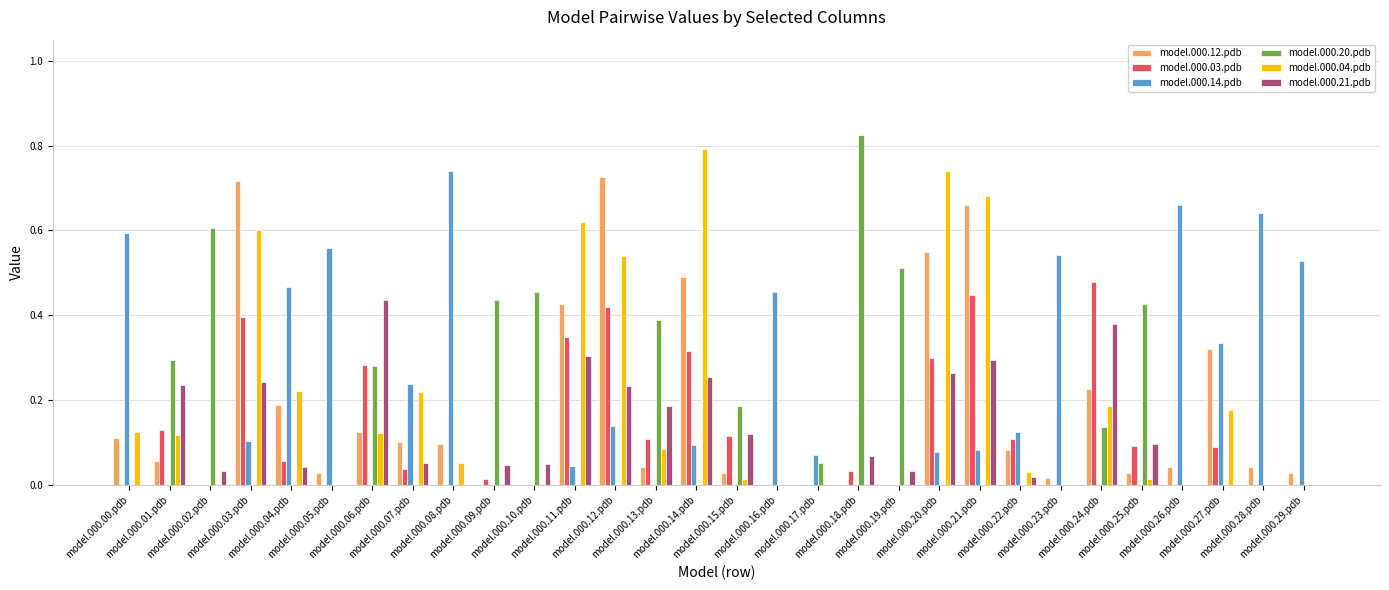

Reading right to left, transcribe all the data shown in this chart.

model.000.12.pdb: model.000.29.pdb=0.0	model.000.28.pdb=0.0	model.000.27.pdb=0.3	model.000.26.pdb=0.0	model.000.25.pdb=0.0	model.000.24.pdb=0.2	model.000.23.pdb=0.0	model.000.22.pdb=0.1	model.000.21.pdb=0.7	model.000.20.pdb=0.5	model.000.19.pdb=0.0	model.000.18.pdb=0.0	model.000.17.pdb=0.0	model.000.16.pdb=0.0	model.000.15.pdb=0.0	model.000.14.pdb=0.5	model.000.13.pdb=0.0	model.000.12.pdb=0.7	model.000.11.pdb=0.4	model.000.10.pdb=0.0	model.000.09.pdb=0.0	model.000.08.pdb=0.1	model.000.07.pdb=0.1	model.000.06.pdb=0.1	model.000.05.pdb=0.0	model.000.04.pdb=0.2	model.000.03.pdb=0.7	model.000.02.pdb=0.0	model.000.01.pdb=0.1	model.000.00.pdb=0.1
model.000.03.pdb: model.000.29.pdb=0.0	model.000.28.pdb=0.0	model.000.27.pdb=0.1	model.000.26.pdb=0.0	model.000.25.pdb=0.1	model.000.24.pdb=0.5	model.000.23.pdb=0.0	model.000.22.pdb=0.1	model.000.21.pdb=0.4	model.000.20.pdb=0.3	model.000.19.pdb=0.0	model.000.18.pdb=0.0	model.000.17.pdb=0.0	model.000.16.pdb=0.0	model.000.15.pdb=0.1	model.000.14.pdb=0.3	model.000.13.pdb=0.1	model.000.12.pdb=0.4	model.000.11.pdb=0.3	model.000.10.pdb=0.0	model.000.09.pdb=0.0	model.000.08.pdb=0.0	model.000.07.pdb=0.0	model.000.06.pdb=0.3	model.000.05.pdb=0.0	model.000.04.pdb=0.1	model.000.03.pdb=0.4	model.000.02.pdb=0.0	model.000.01.pdb=0.1	model.000.00.pdb=0.0
model.000.14.pdb: model.000.29.pdb=0.5	model.000.28.pdb=0.6	model.000.27.pdb=0.3	model.000.26.pdb=0.7	model.000.25.pdb=0.0	model.000.24.pdb=0.0	model.000.23.pdb=0.5	model.000.22.pdb=0.1	model.000.21.pdb=0.1	model.000.20.pdb=0.1	model.000.19.pdb=0.0	model.000.18.pdb=0.0	model.000.17.pdb=0.1	model.000.16.pdb=0.5	model.000.15.pdb=0.0	model.000.14.pdb=0.1	model.000.13.pdb=0.0	model.000.12.pdb=0.1	model.000.11.pdb=0.0	model.000.10.pdb=0.0	model.000.09.pdb=0.0	model.000.08.pdb=0.7	model.000.07.pdb=0.2	model.000.06.pdb=0.0	model.000.05.pdb=0.6	model.000.04.pdb=0.5	model.000.03.pdb=0.1	model.000.02.pdb=0.0	model.000.01.pdb=0.0	model.000.00.pdb=0.6
model.000.20.pdb: model.000.29.pdb=0.0	model.000.28.pdb=0.0	model.000.27.pdb=0.0	model.000.26.pdb=0.0	model.000.25.pdb=0.4	model.000.24.pdb=0.1	model.000.23.pdb=0.0	model.000.22.pdb=0.0	model.000.21.pdb=0.0	model.000.20.pdb=0.0	model.000.19.pdb=0.5	model.000.18.pdb=0.8	model.000.17.pdb=0.1	model.000.16.pdb=0.0	model.000.15.pdb=0.2	model.000.14.pdb=0.0	model.000.13.pdb=0.4	model.000.12.pdb=0.0	model.000.11.pdb=0.0	model.000.10.pdb=0.5	model.000.09.pdb=0.4	model.000.08.pdb=0.0	model.000.07.pdb=0.0	model.000.06.pdb=0.3	model.000.05.pdb=0.0	model.000.04.pdb=0.0	model.000.03.pdb=0.0	model.000.02.pdb=0.6	model.000.01.pdb=0.3	model.000.00.pdb=0.0
model.000.04.pdb: model.000.29.pdb=0.0	model.000.28.pdb=0.0	model.000.27.pdb=0.2	model.000.26.pdb=0.0	model.000.25.pdb=0.0	model.000.24.pdb=0.2	model.000.23.pdb=0.0	model.000.22.pdb=0.0	model.000.21.pdb=0.7	model.000.20.pdb=0.7	model.000.19.pdb=0.0	model.000.18.pdb=0.0	model.000.17.pdb=0.0	model.000.16.pdb=0.0	model.000.15.pdb=0.0	model.000.14.pdb=0.8	model.000.13.pdb=0.1	model.000.12.pdb=0.5	model.000.11.pdb=0.6	model.000.10.pdb=0.0	model.000.09.pdb=0.0	model.000.08.pdb=0.1	model.000.07.pdb=0.2	model.000.06.pdb=0.1	model.000.05.pdb=0.0	model.000.04.pdb=0.2	model.000.03.pdb=0.6	model.000.02.pdb=0.0	model.000.01.pdb=0.1	model.000.00.pdb=0.1
model.000.21.pdb: model.000.29.pdb=0.0	model.000.28.pdb=0.0	model.000.27.pdb=0.0	model.000.26.pdb=0.0	model.000.25.pdb=0.1	model.000.24.pdb=0.4	model.000.23.pdb=0.0	model.000.22.pdb=0.0	model.000.21.pdb=0.3	model.000.20.pdb=0.3	model.000.19.pdb=0.0	model.000.18.pdb=0.1	model.000.17.pdb=0.0	model.000.16.pdb=0.0	model.000.15.pdb=0.1	model.000.14.pdb=0.3	model.000.13.pdb=0.2	model.000.12.pdb=0.2	model.000.11.pdb=0.3	model.000.10.pdb=0.0	model.000.09.pdb=0.0	model.000.08.pdb=0.0	model.000.07.pdb=0.1	model.000.06.pdb=0.4	model.000.05.pdb=0.0	model.000.04.pdb=0.0	model.000.03.pdb=0.2	model.000.02.pdb=0.0	model.000.01.pdb=0.2	model.000.00.pdb=0.0